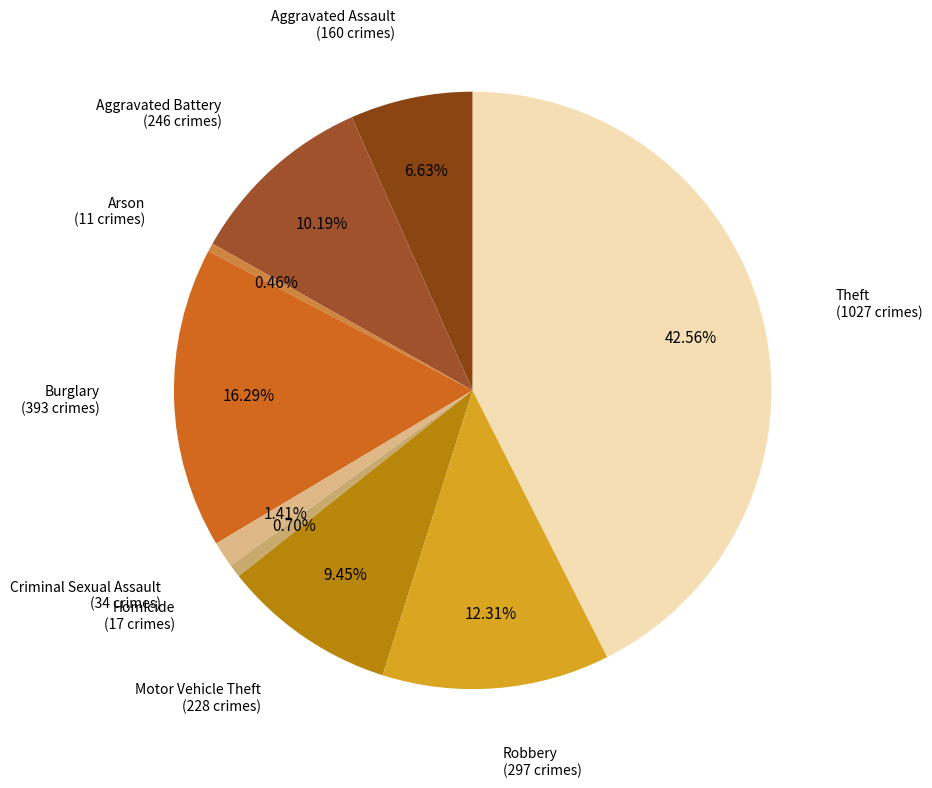

What is the smallest slice in the pie chart?

Arson